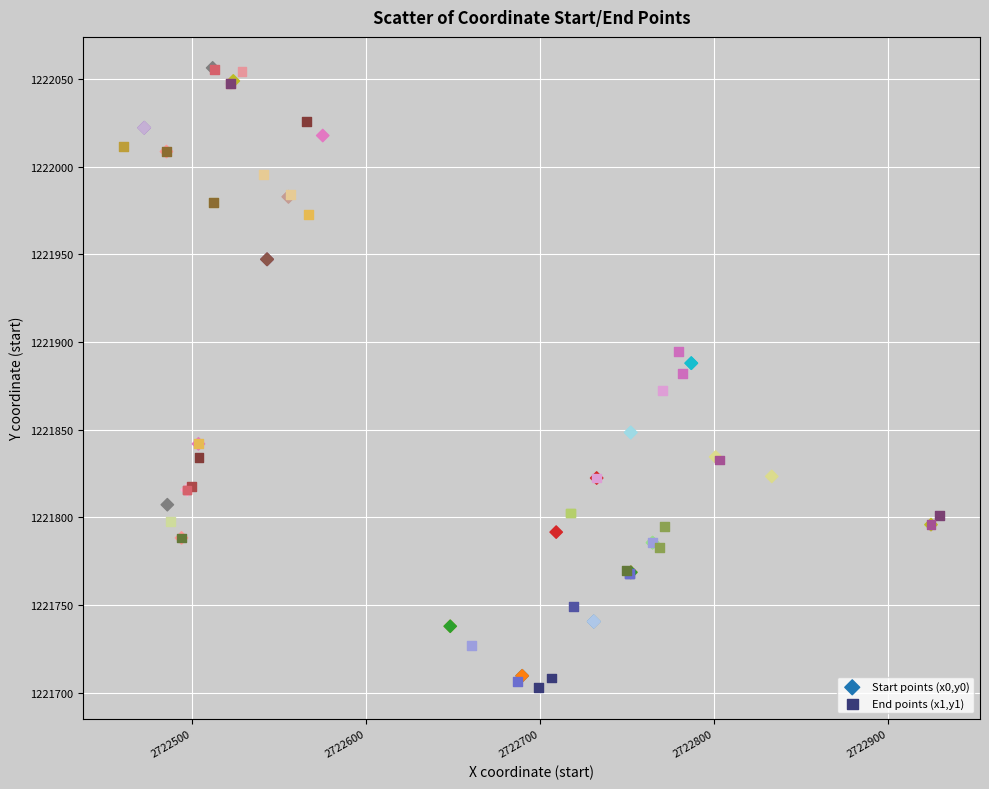

What are all the series names shown in the legend?

Start points (x0,y0), End points (x1,y1)